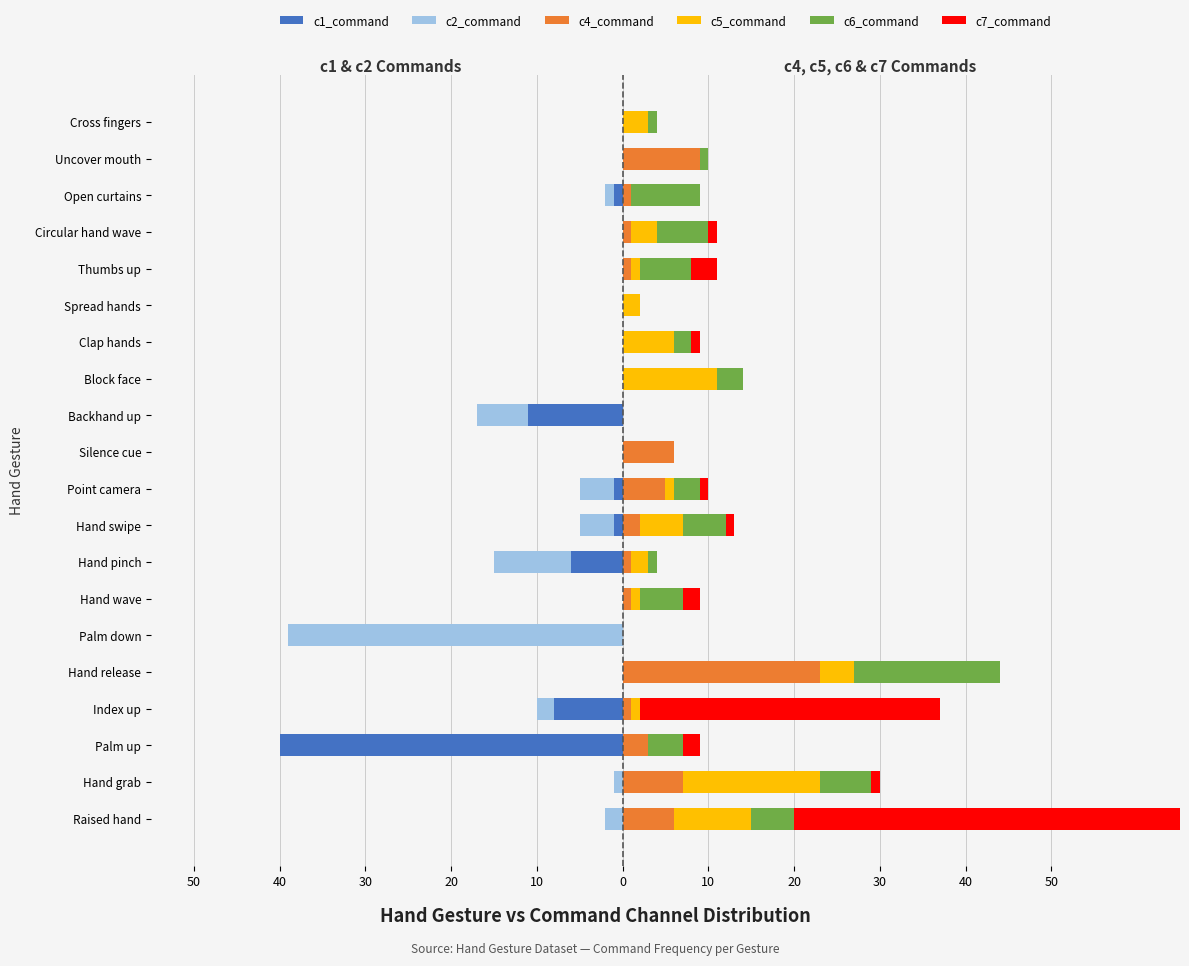

Which series has the widest spread of values?

c7_command